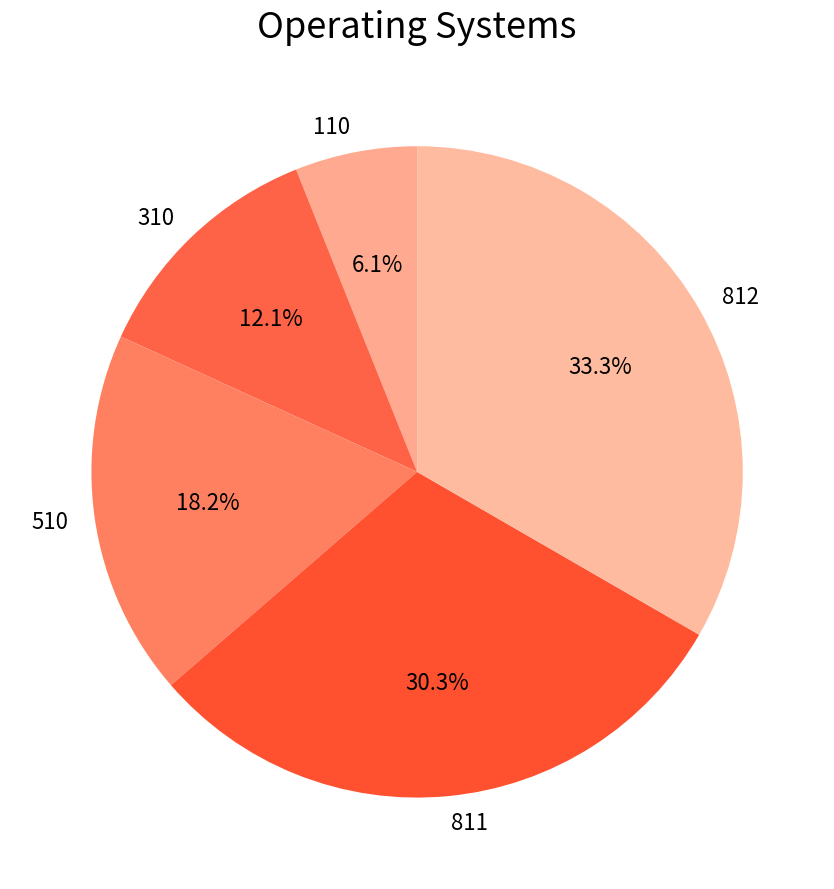

To the nearest percent, what is the average slice percentage?

20%